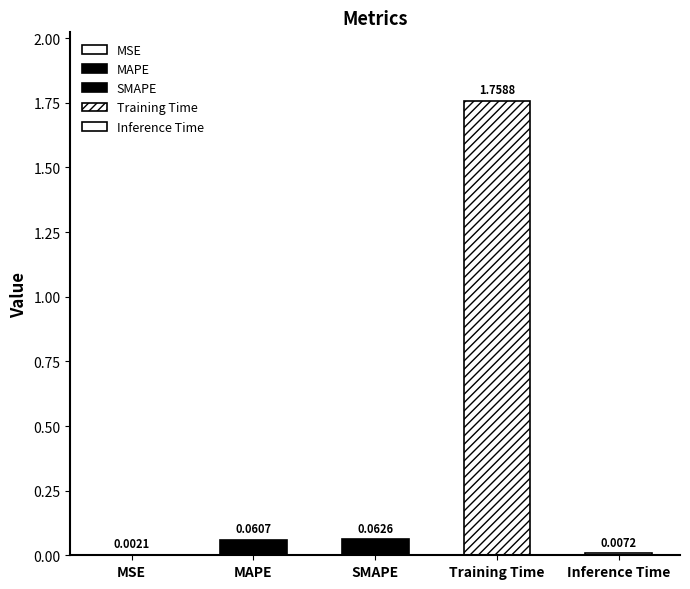

Rank the categories by value from highest to lowest.

Training Time, SMAPE, MAPE, Inference Time, MSE